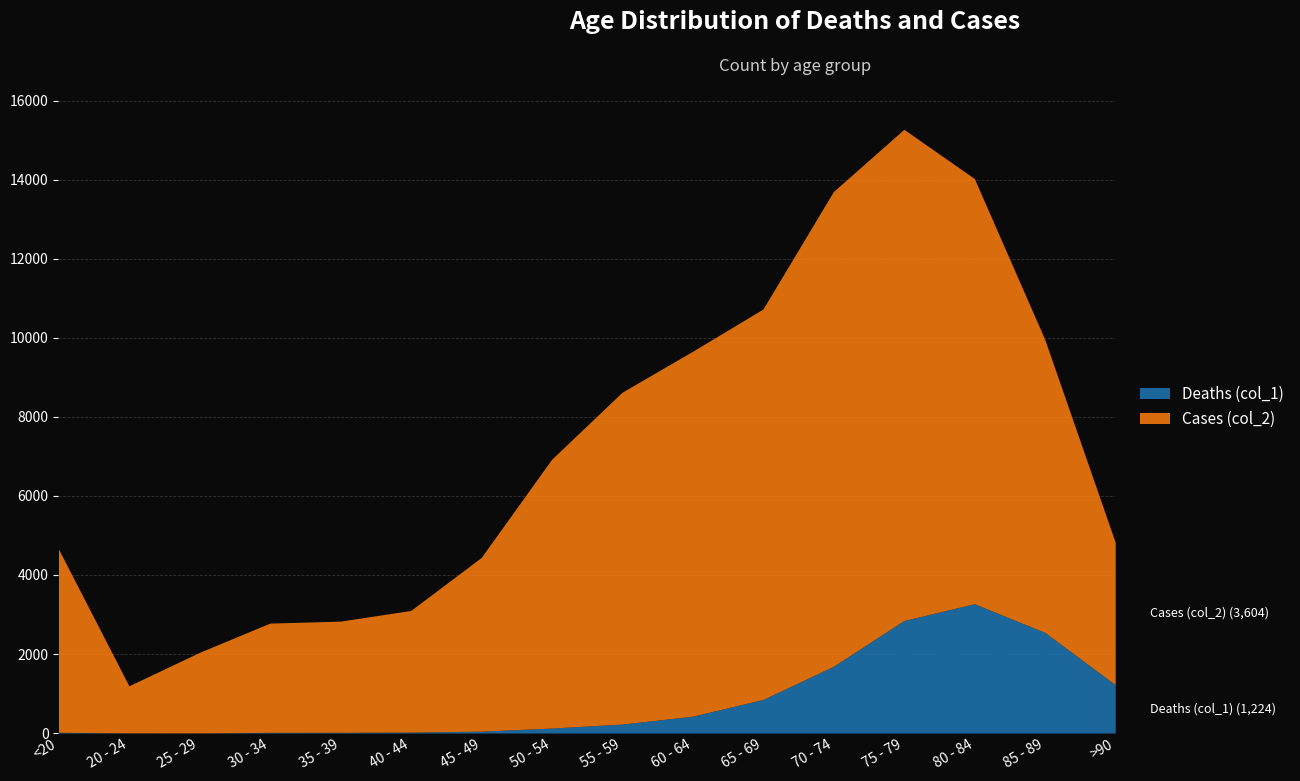

How many values in the Cases (col_2) series exceed 6803?

7